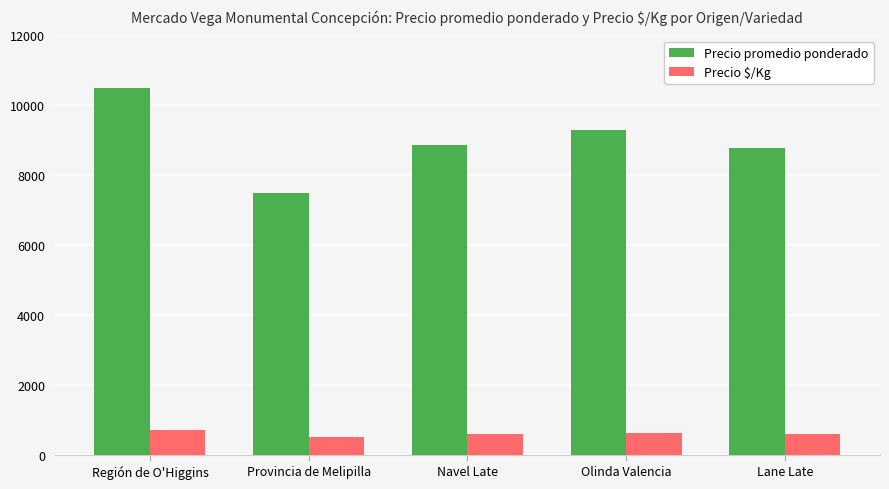

The value of Precio promedio ponderado at Región de O'Higgins is 10500. True or false?

True